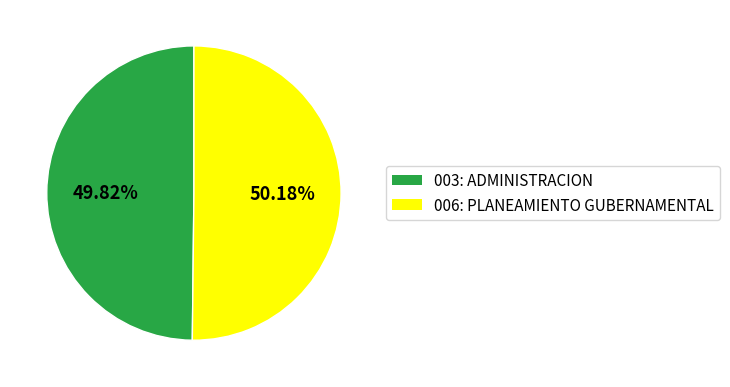

Is the sum of 003: ADMINISTRACION and 006: PLANEAMIENTO GUBERNAMENTAL greater than half?

Yes